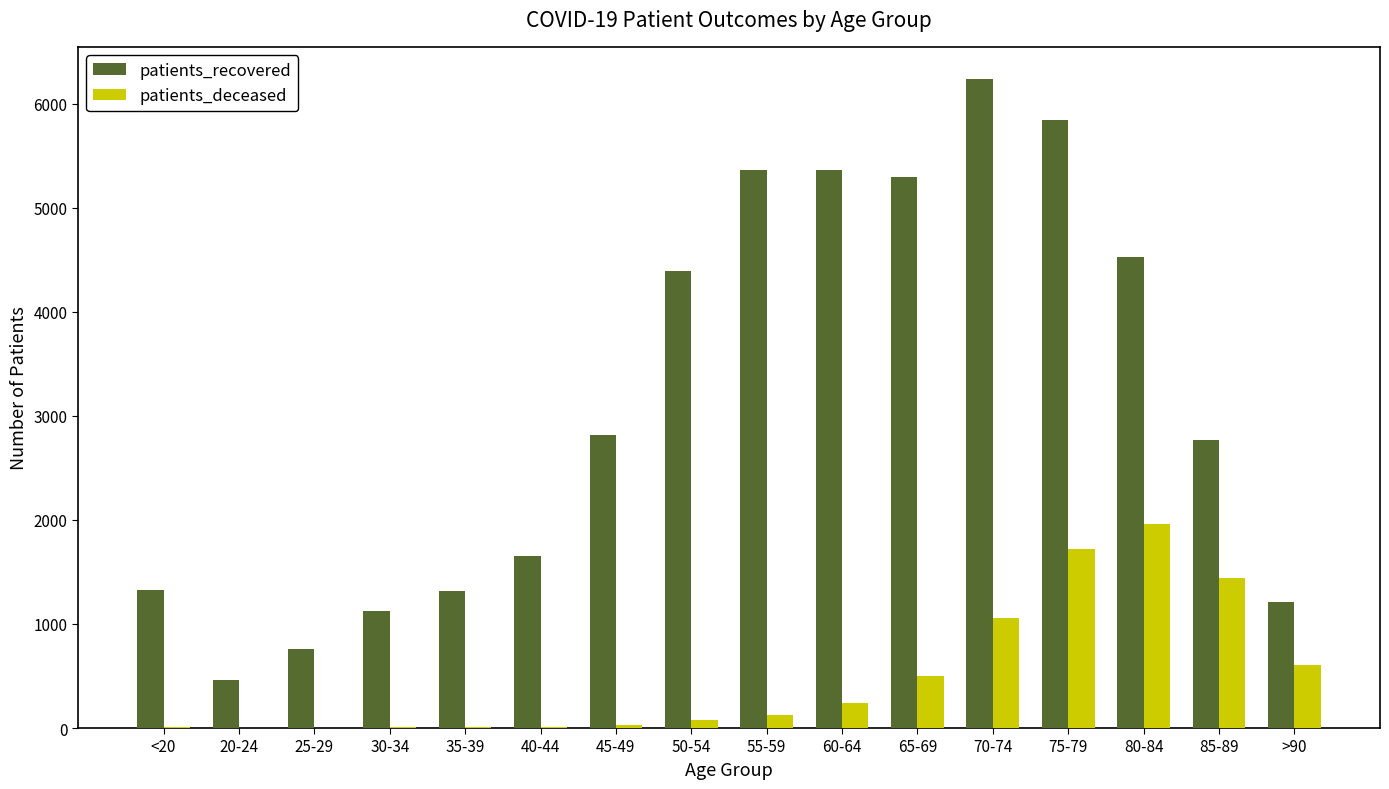

At which category is the sum across all series the highest?

75-79